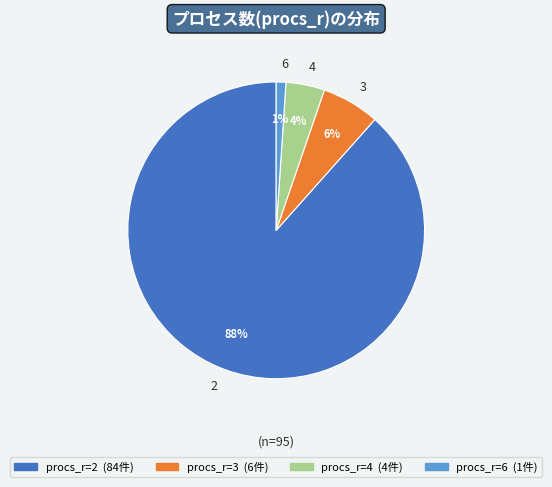

Which slice is the largest?

2